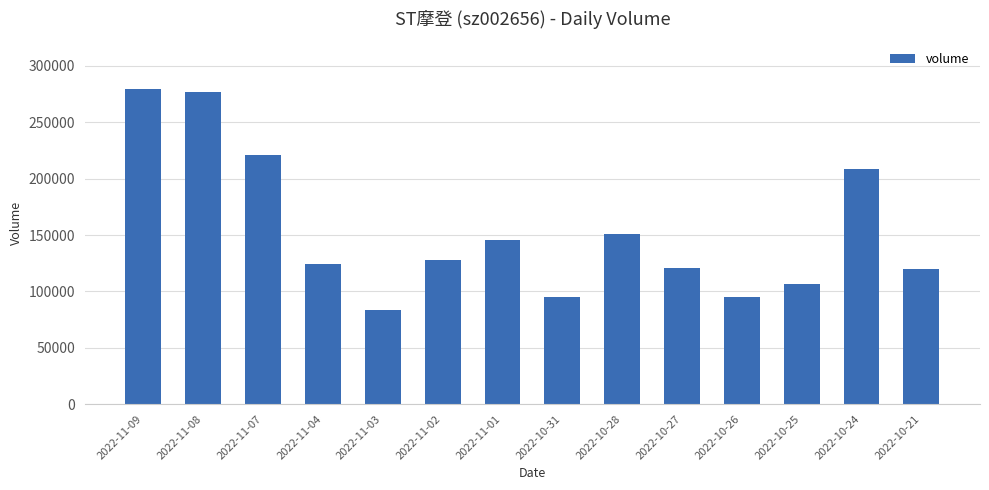

What is the value of the 3rd bar from the left?

220576